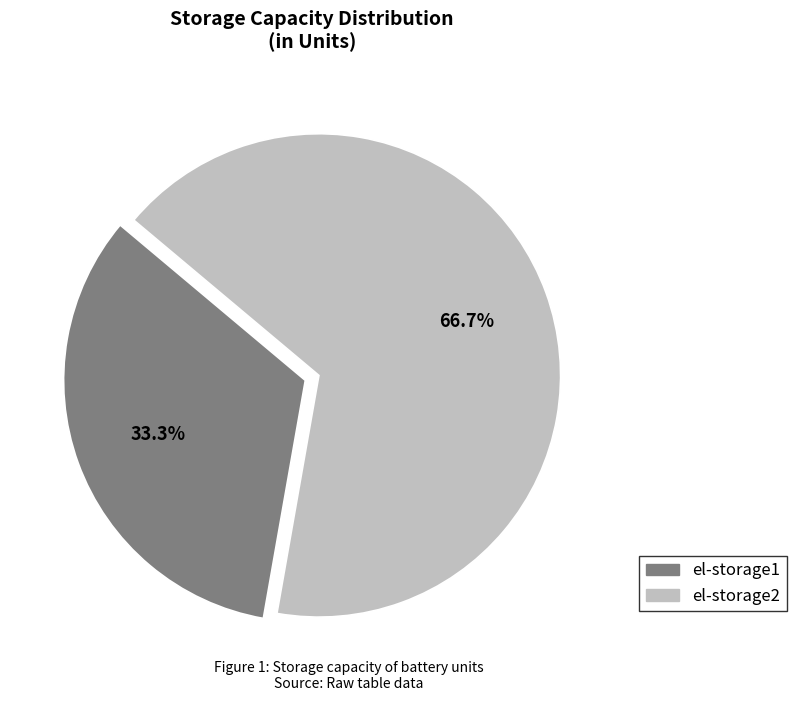

Is the sum of el-storage2 and el-storage1 greater than half?

Yes